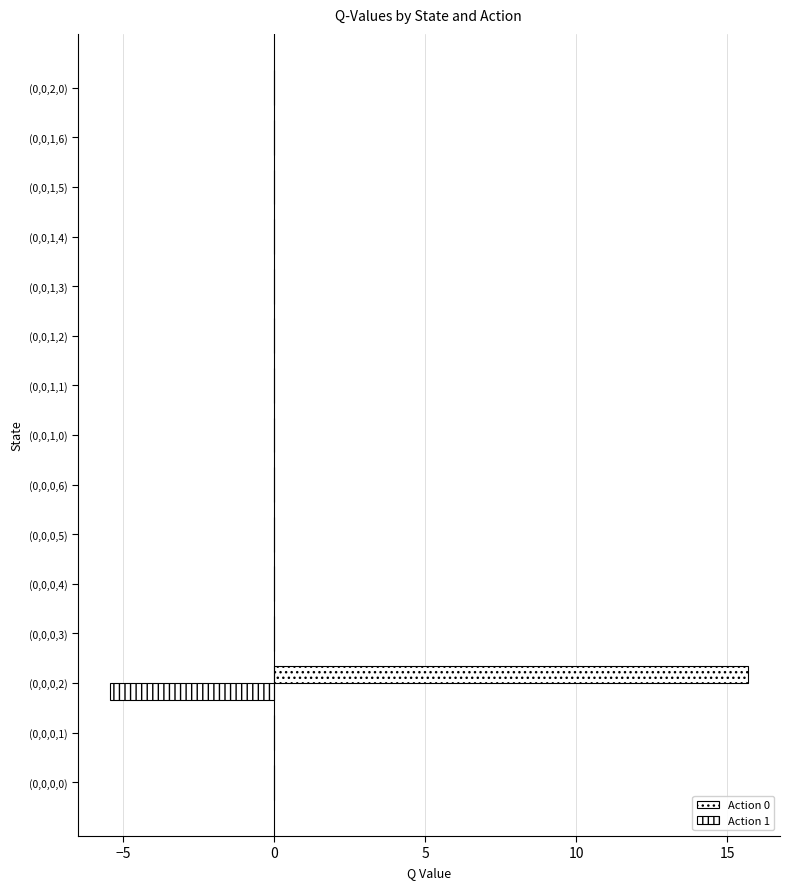

How many data points does each series have?

15